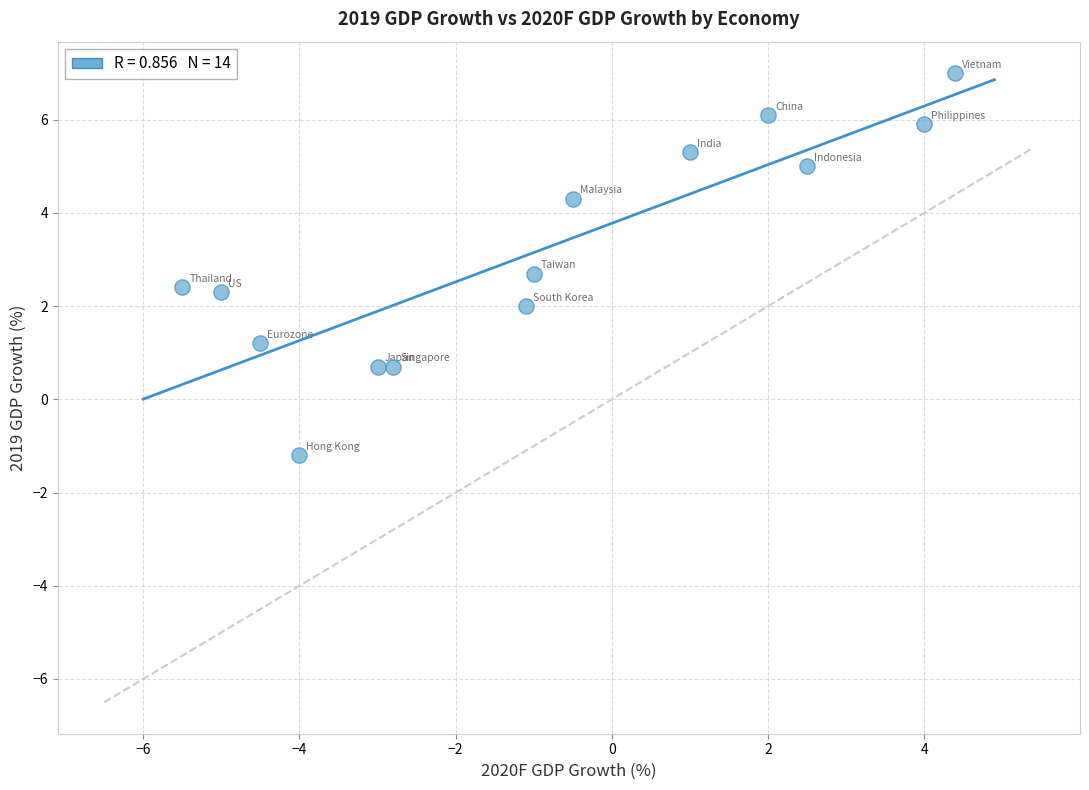

What is the range of Y values (max minus min)?

8.2